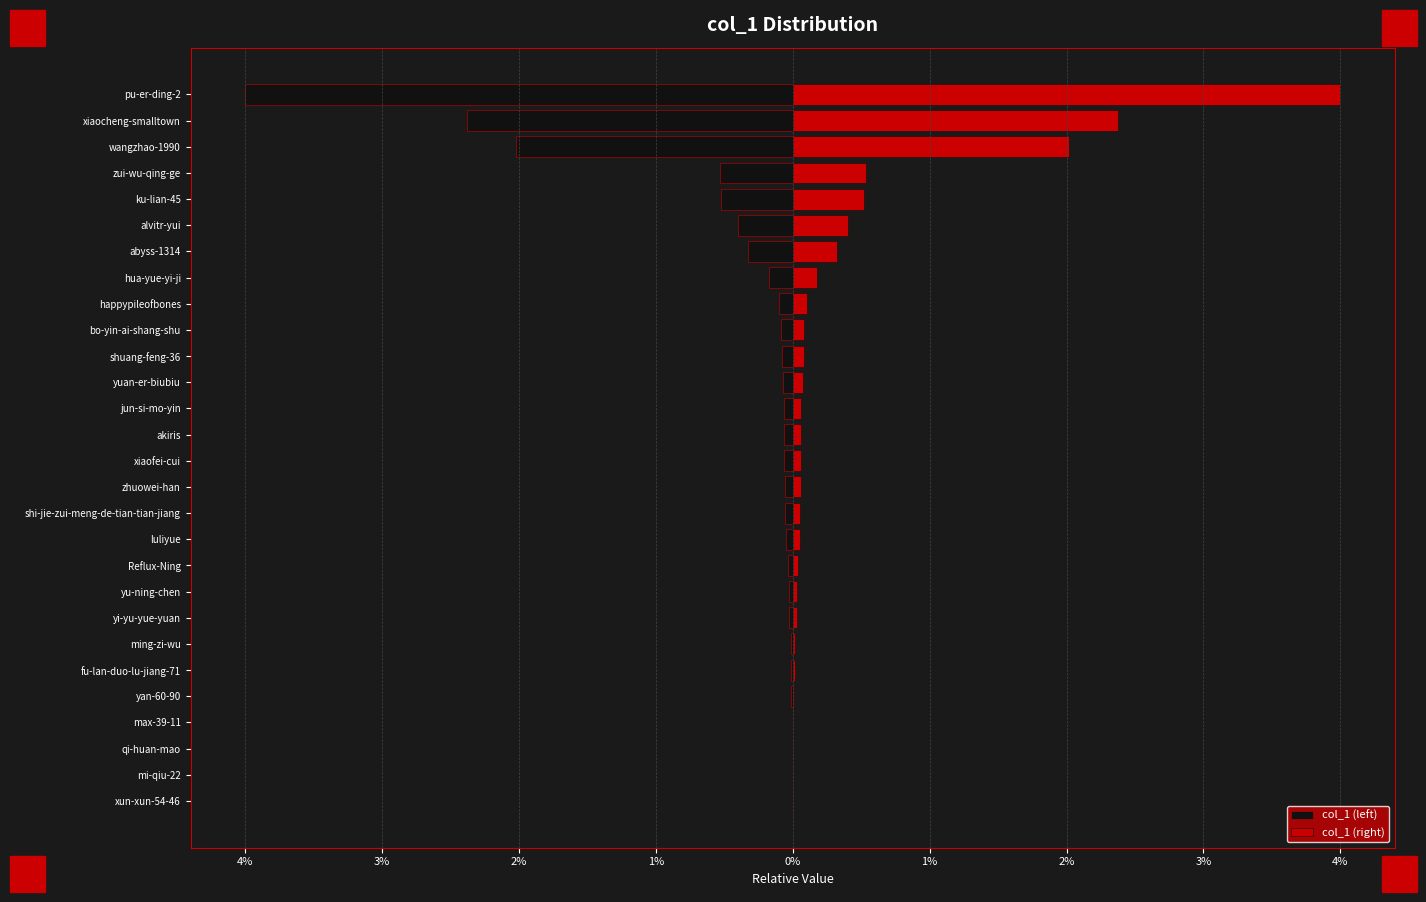

The value of col_1 (left) at 15 is -0.0. True or false?

False